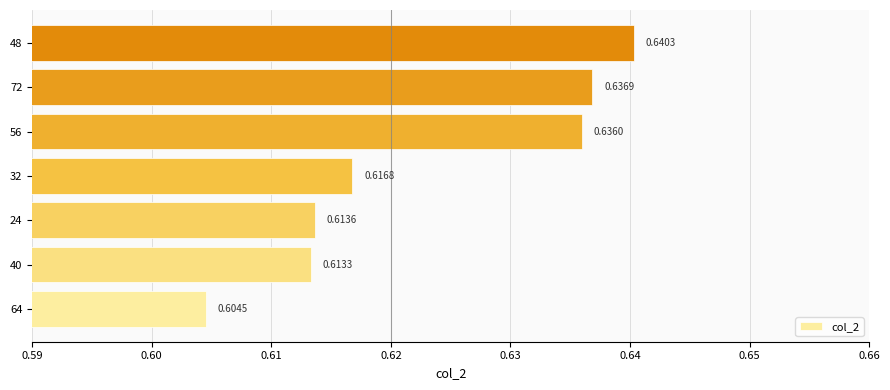

Rank the categories by value from highest to lowest.

48, 72, 56, 32, 24, 40, 64